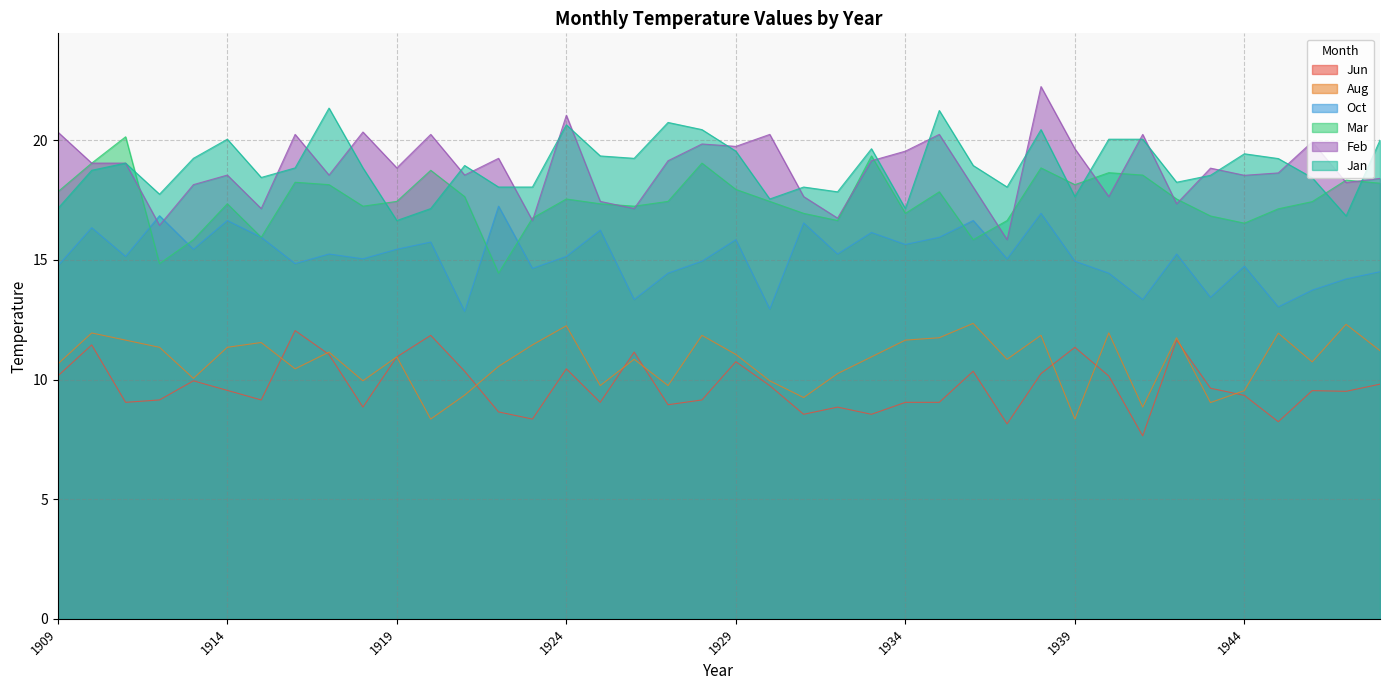

How many data points in Feb are above 18?

30